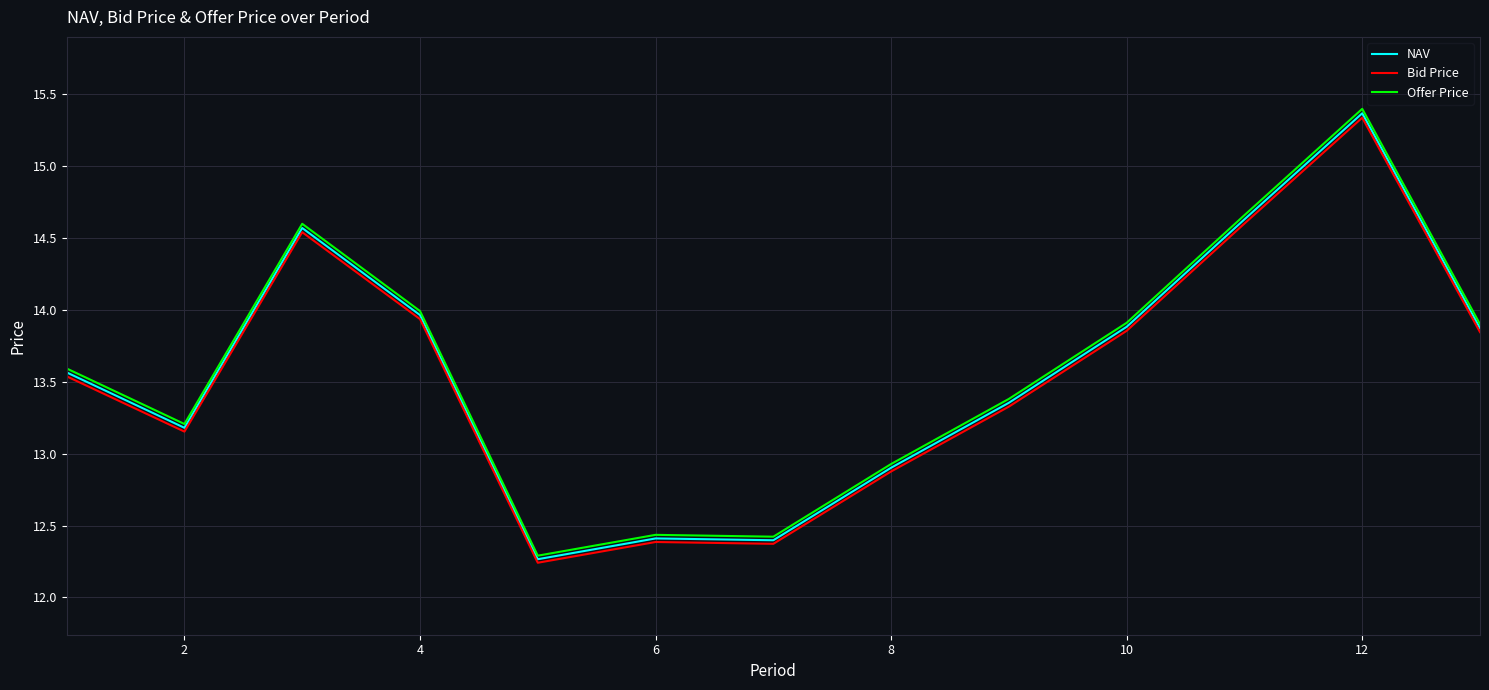

What is the minimum value shown in the chart?

12.2